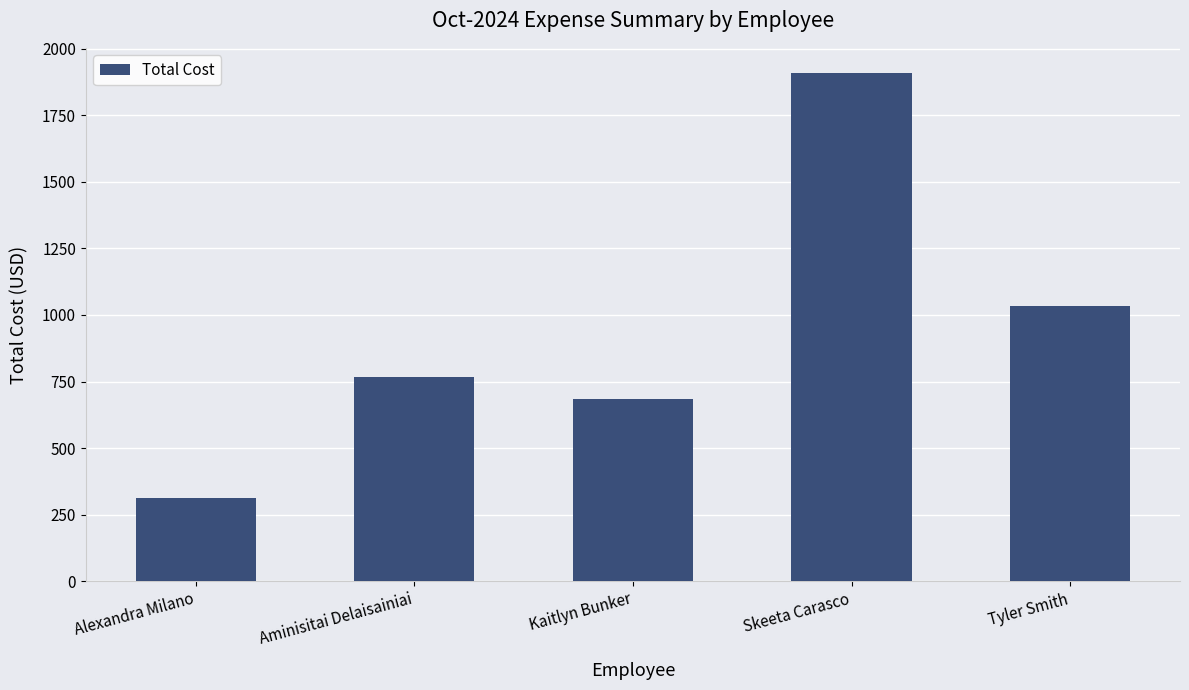

Approximately how many times larger is the value at Kaitlyn Bunker compared to Alexandra Milano?

2.2